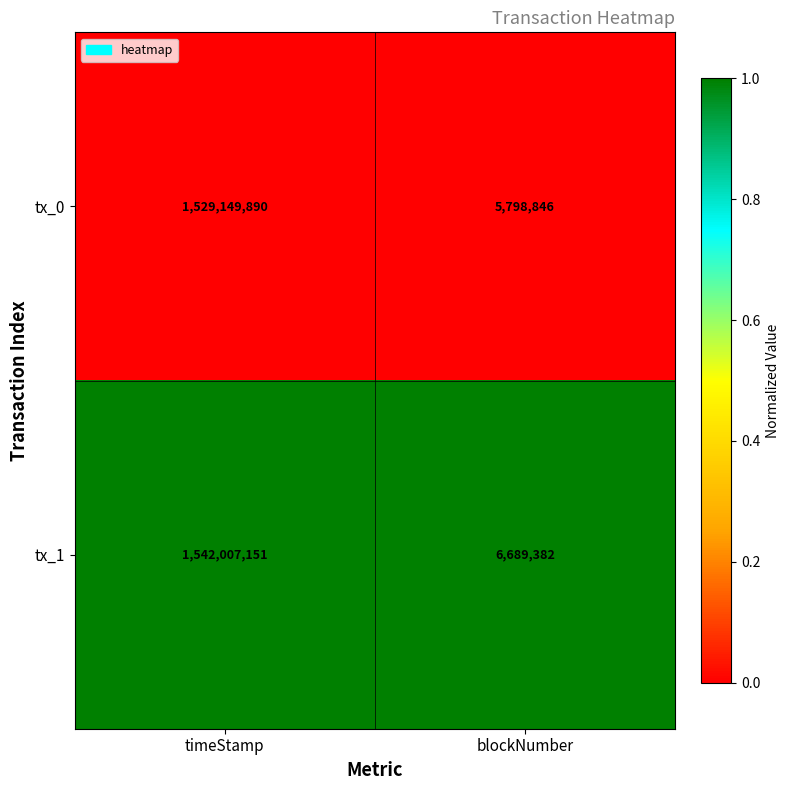

Which series has the largest range (max minus min)?

tx_1